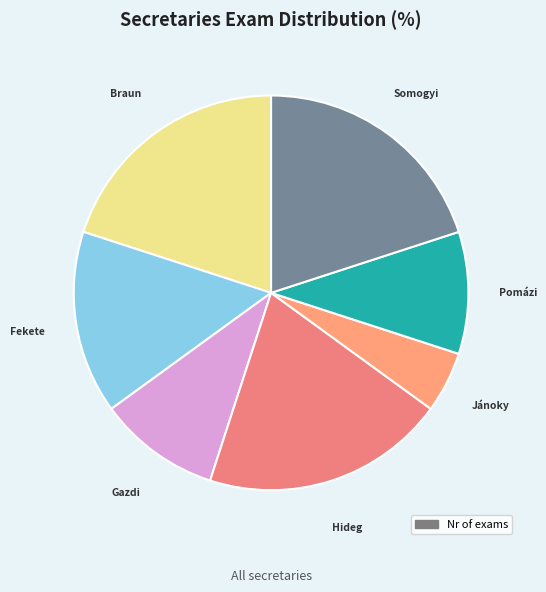

Count the number of slices in the pie.

7